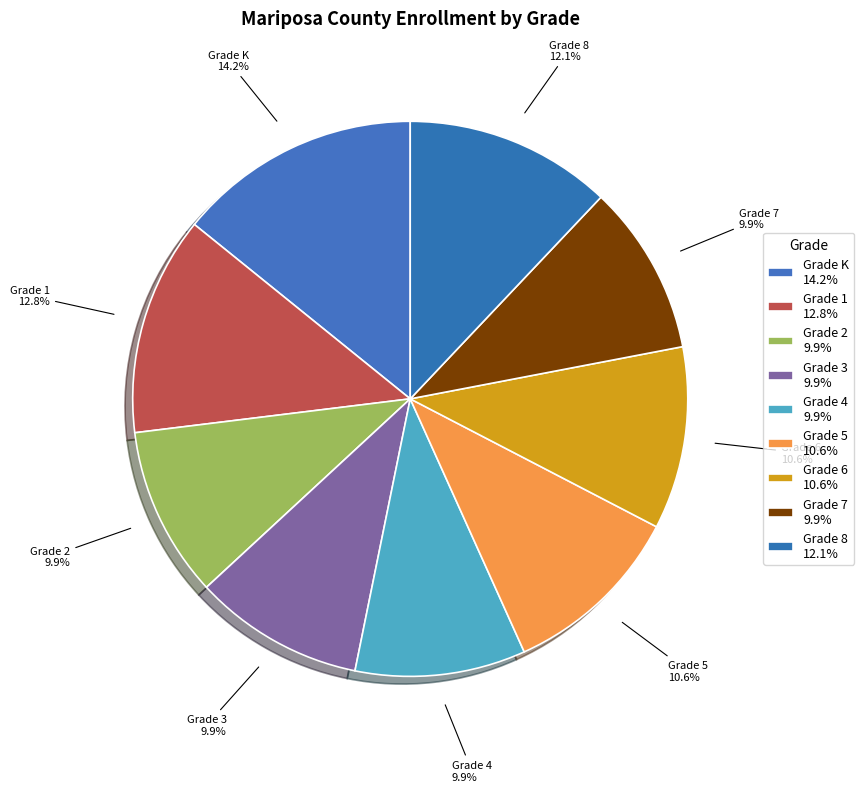

What is the total percentage of Grade 1 and Grade 7?

22.7%